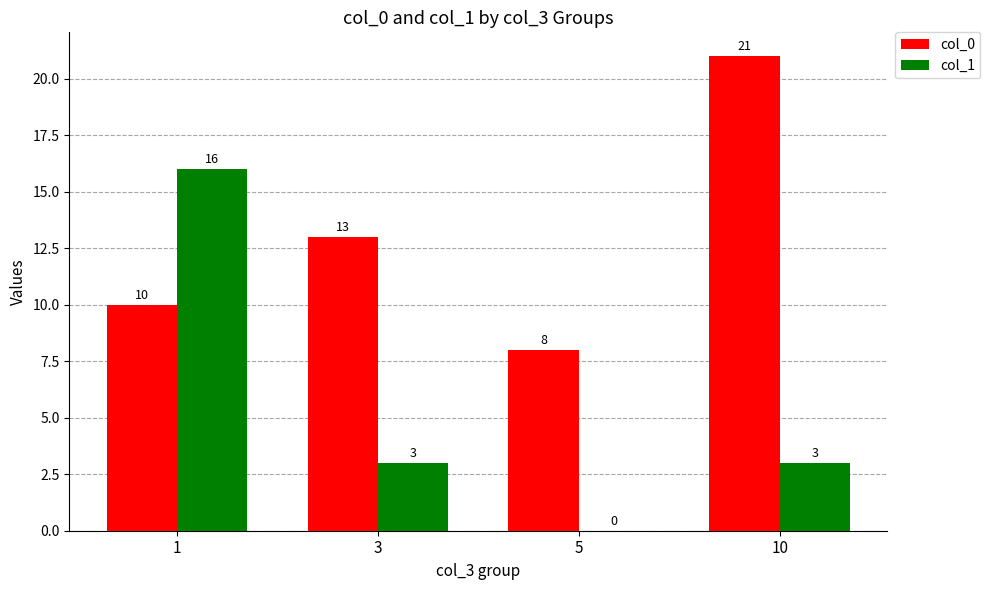

Which series has the widest spread of values?

col_1